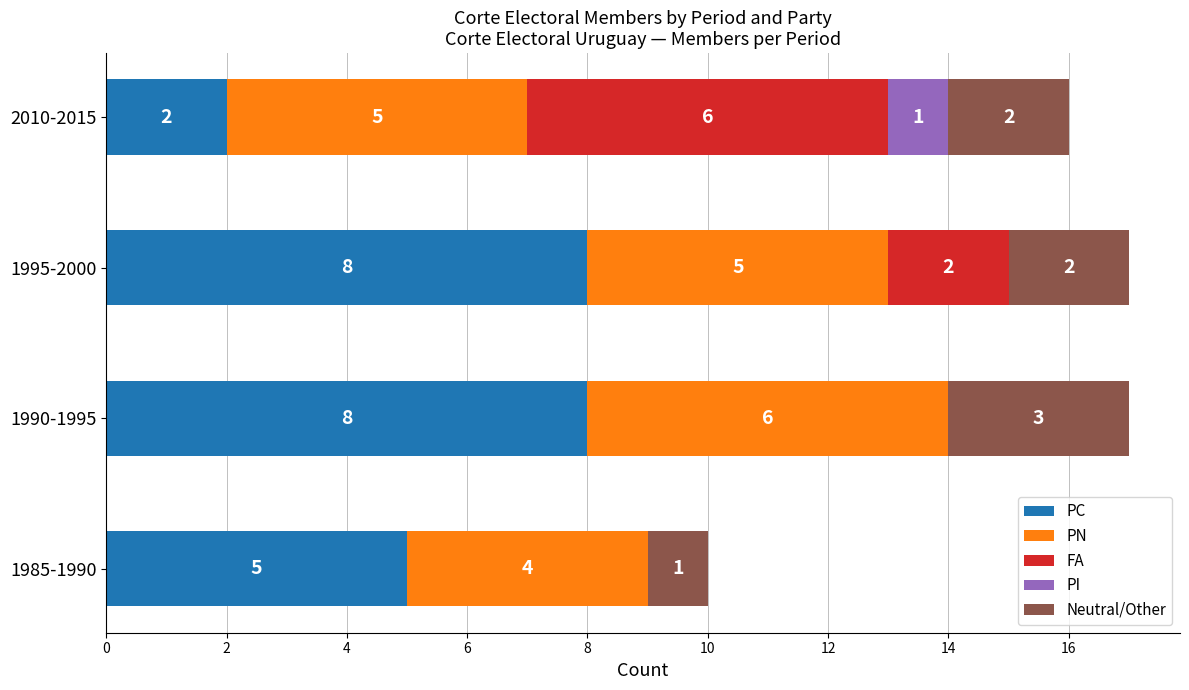

What is the average value of the PC series?

6